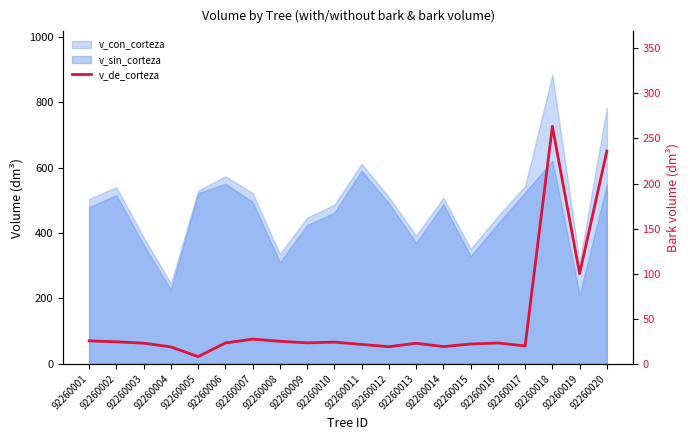

Which has a higher value, 92260004 or 92260019?

92260019